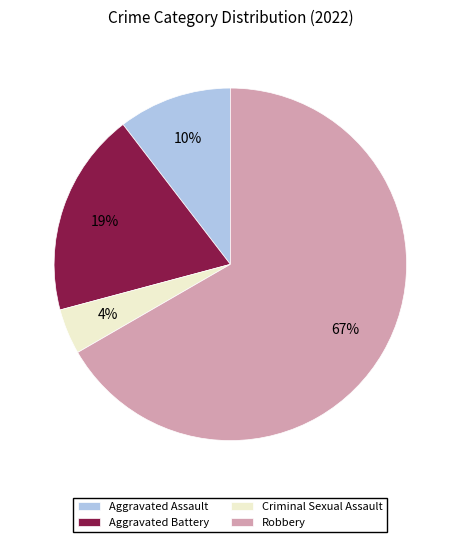

Which category has the biggest portion of the pie?

Robbery